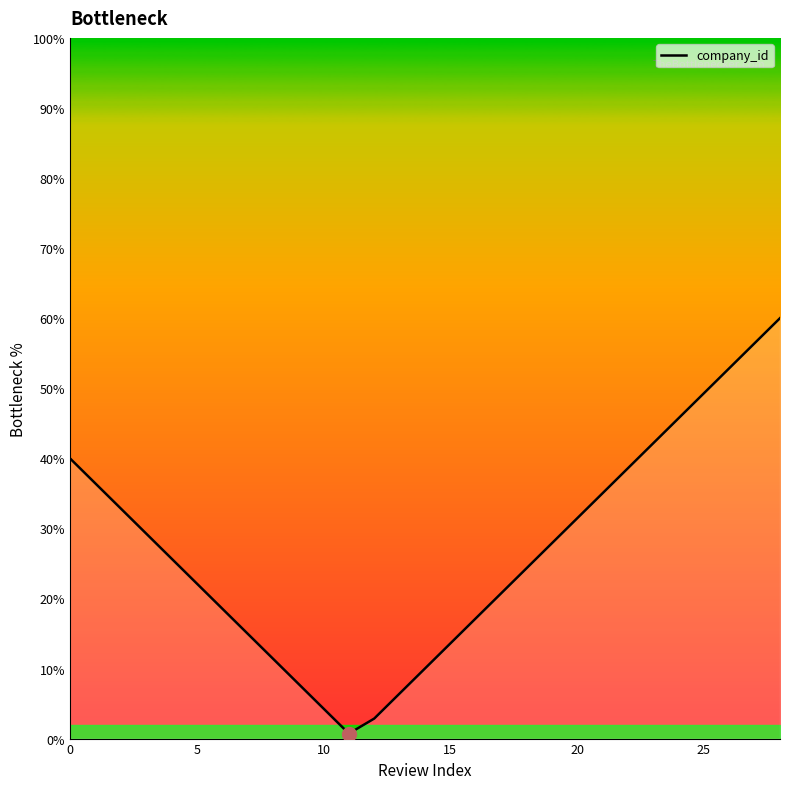

What is the greatest value displayed?

60.0